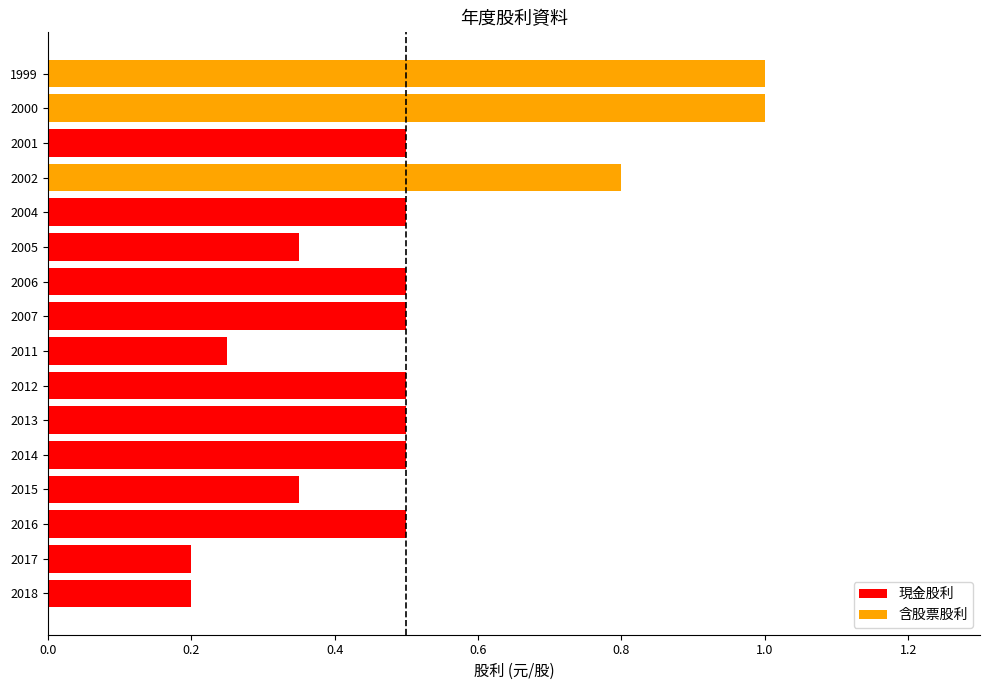

What is the change in value from 2013 to 2000?

+0.5